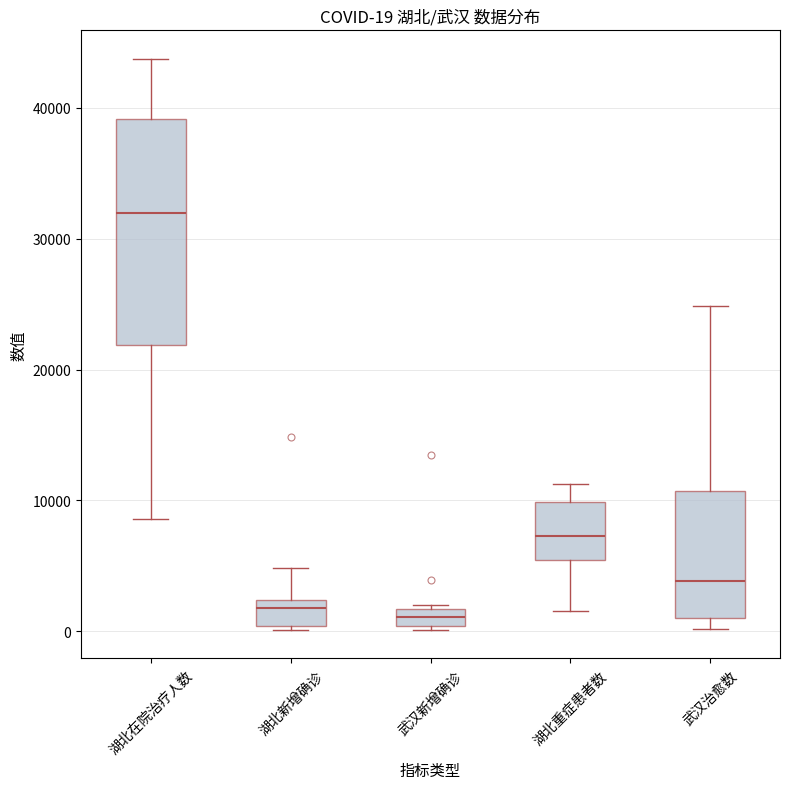

Which box is the tallest, from its lower edge to its upper edge?

湖北在院治疗人数